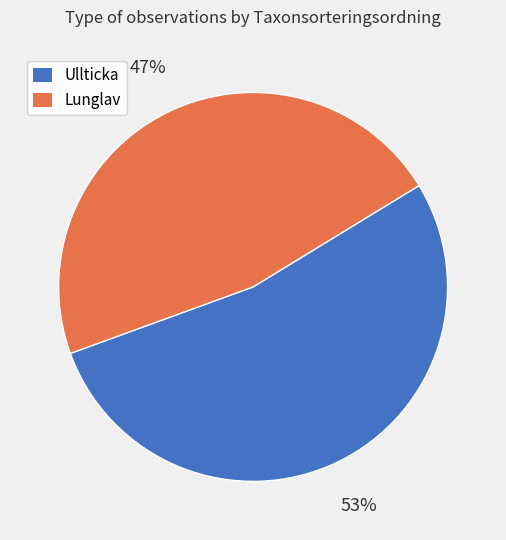

Is there a majority slice in this chart?

Yes